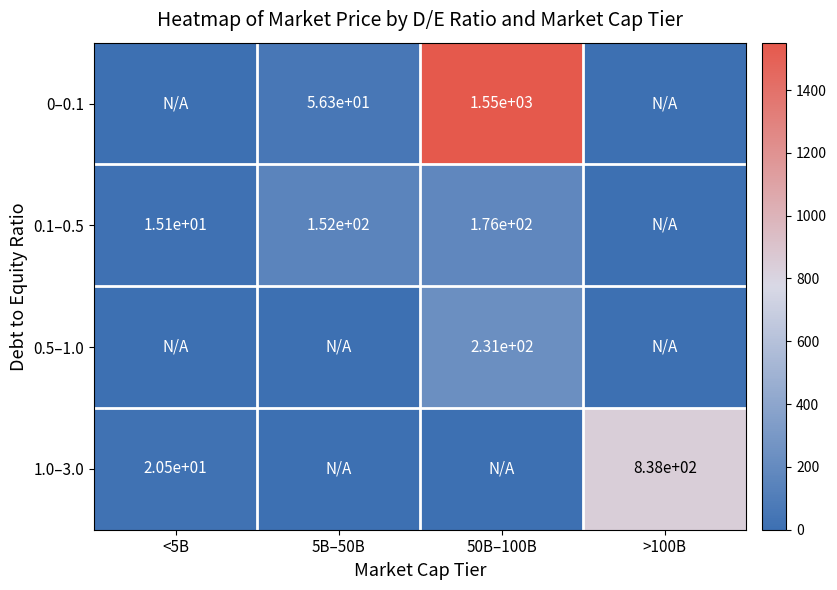

The value of 1.0–3.0 at >100B is 1416.9. True or false?

False